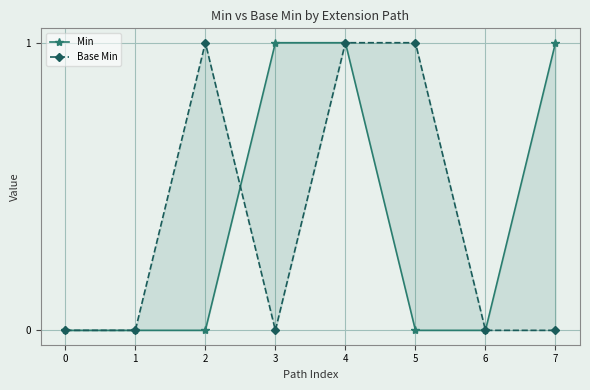

After their last crossing, which series has the higher values: Min or Base Min?

Min